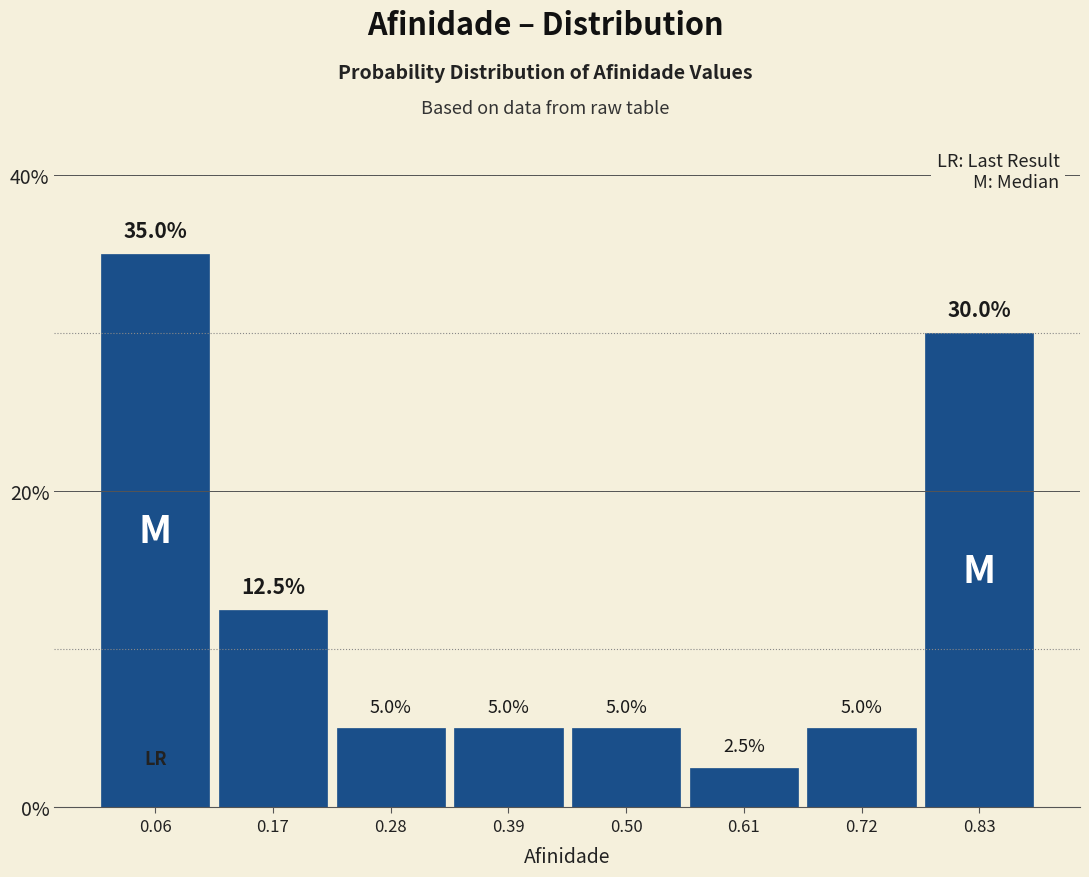

Reading left to right, transcribe this chart: for each bar, give the range it covers on the x-axis and its height. The bar edges are not printed on the chart, so give them approximately, as read against the axis.

0.00 to 0.12: 35.0
0.12 to 0.22: 12.5
0.22 to 0.34: 5.0
0.34 to 0.44: 5.0
0.44 to 0.56: 5.0
0.56 to 0.66: 2.5
0.66 to 0.78: 5.0
0.78 to 0.88: 30.0